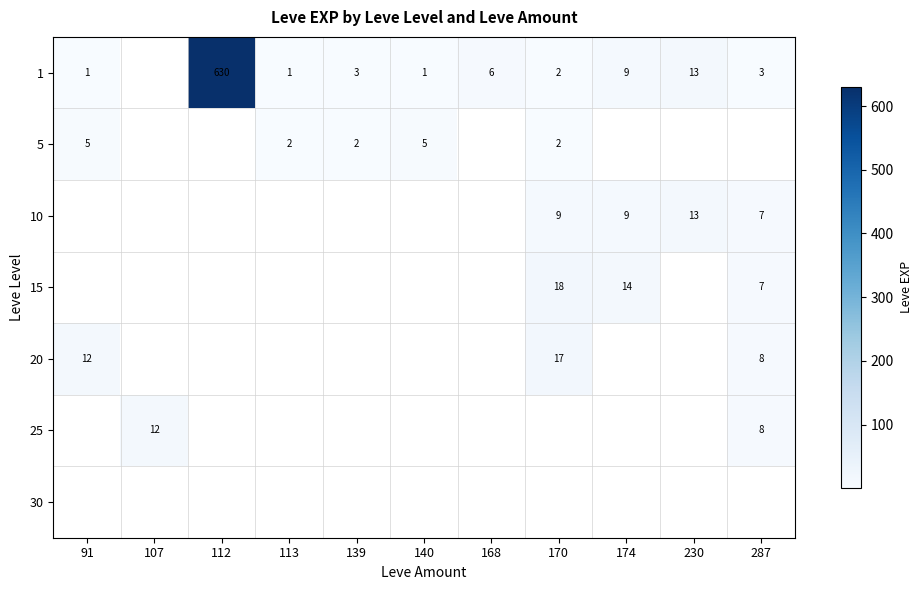

Is it true that 1 equals 13 at 230?

True